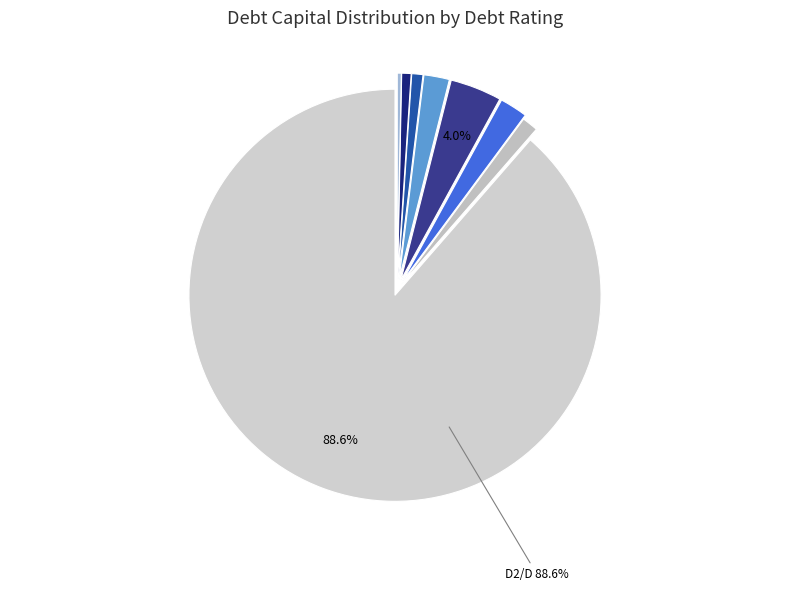

How many slices are in this pie chart?

8